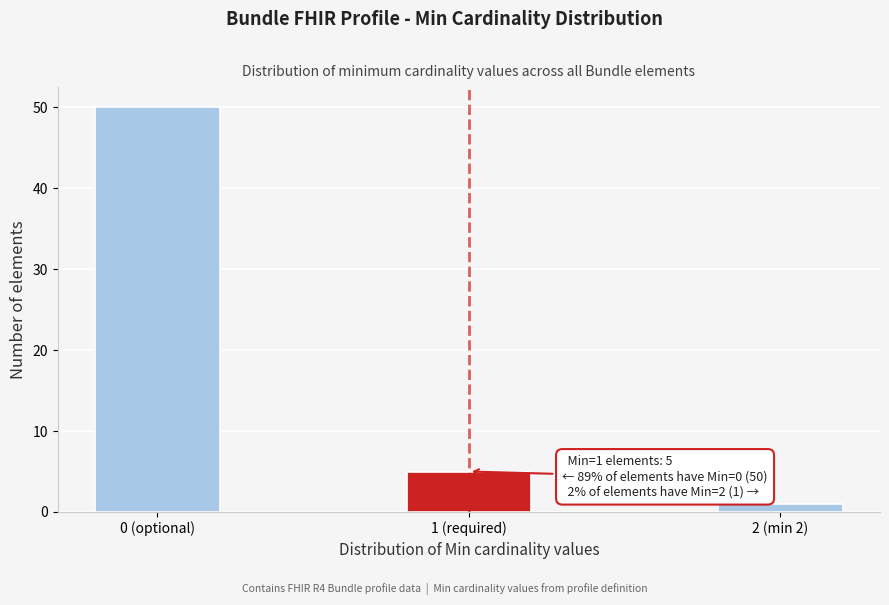

Reading left to right, extract all data points from this chart.

0 (optional)=50	1 (required)=5	2 (min 2)=1